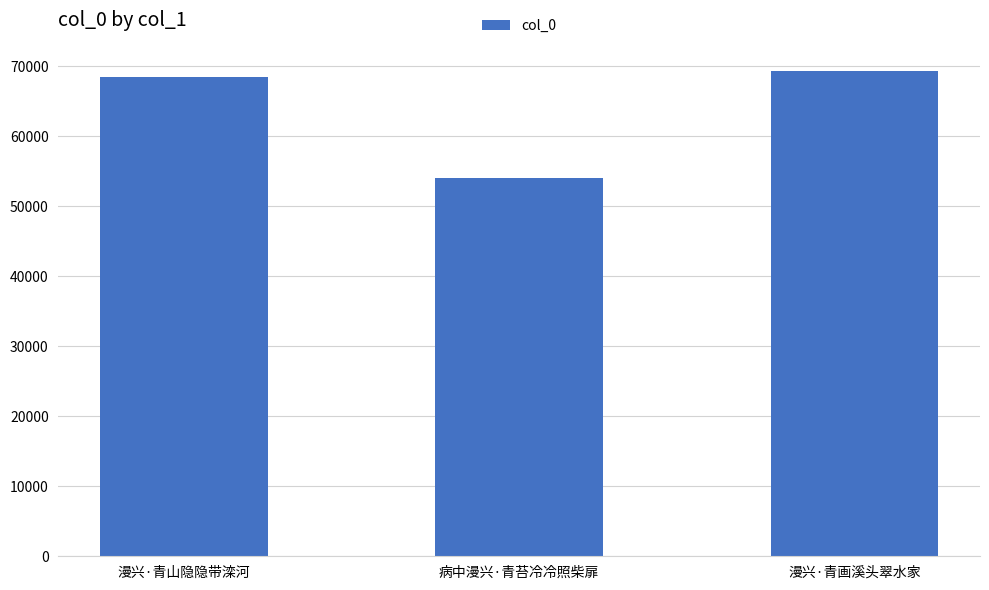

Read the value at 病中漫兴·青苔冷冷照柴扉.

53950